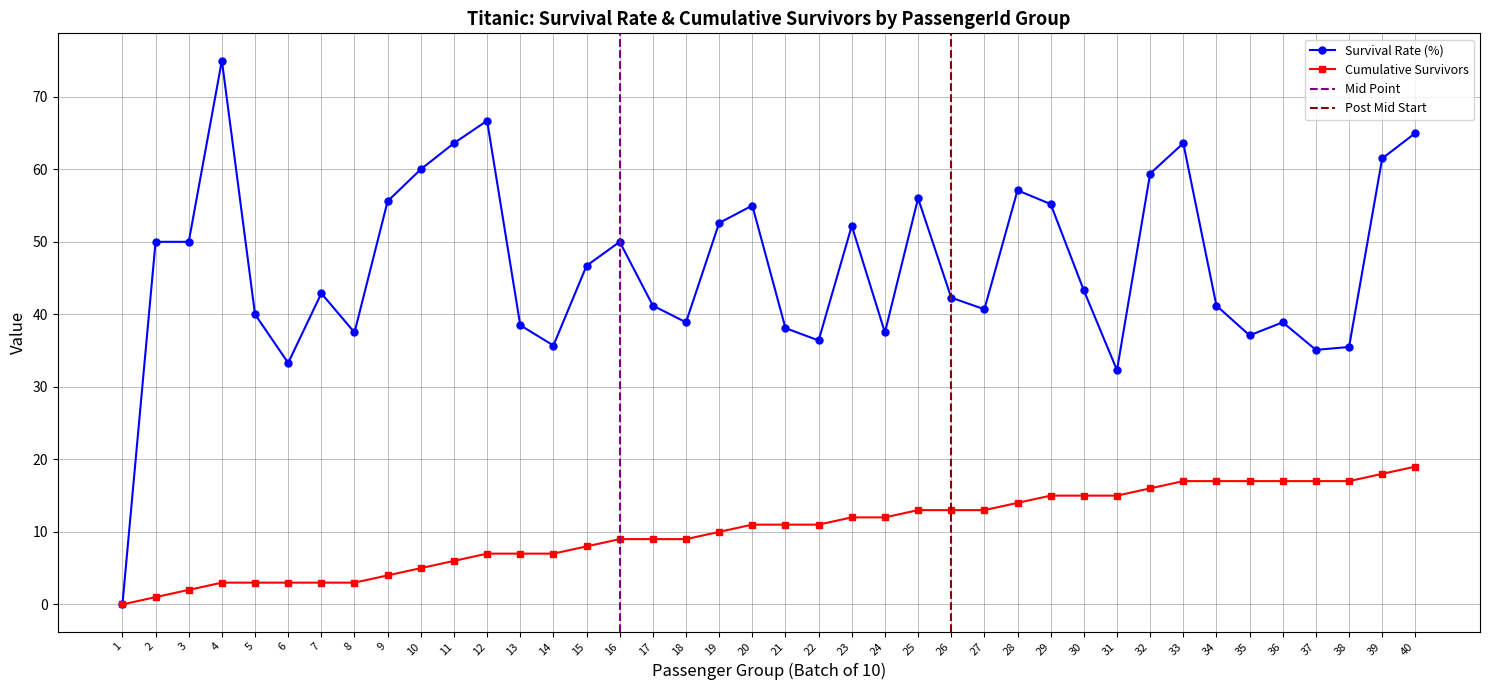

Reading left to right, list all the values displayed in this chart.

Survival Rate (%): 1=0.0	2=50.0	3=50.0	4=75.0	5=40.0	6=33.3	7=42.9	8=37.5	9=55.6	10=60.0	11=63.6	12=66.7	13=38.5	14=35.7	15=46.7	16=50.0	17=41.2	18=38.9	19=52.6	20=55.0	21=38.1	22=36.4	23=52.2	24=37.5	25=56.0	26=42.3	27=40.7	28=57.1	29=55.2	30=43.3	31=32.3	32=59.4	33=63.6	34=41.2	35=37.1	36=38.9	37=35.1	38=35.5	39=61.5	40=65.0
Cumulative Survivors: 1=0.0	2=1.0	3=2.0	4=3.0	5=3.0	6=3.0	7=3.0	8=3.0	9=4.0	10=5.0	11=6.0	12=7.0	13=7.0	14=7.0	15=8.0	16=9.0	17=9.0	18=9.0	19=10.0	20=11.0	21=11.0	22=11.0	23=12.0	24=12.0	25=13.0	26=13.0	27=13.0	28=14.0	29=15.0	30=15.0	31=15.0	32=16.0	33=17.0	34=17.0	35=17.0	36=17.0	37=17.0	38=17.0	39=18.0	40=19.0